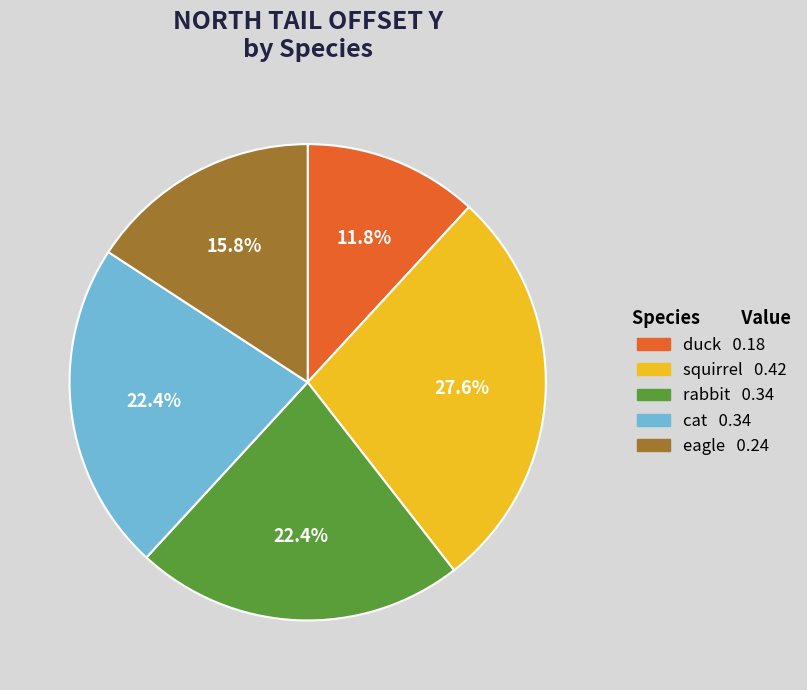

To the nearest percent, what percentage of the pie is cat?

22%